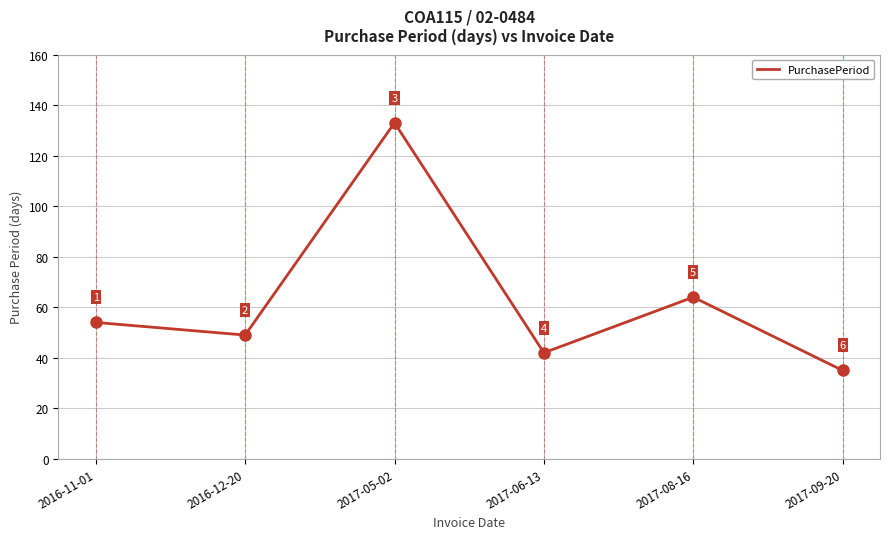

Reading left to right, extract all data points from this chart.

2016-11-01=54	2016-12-20=49	2017-05-02=133	2017-06-13=42	2017-08-16=64	2017-09-20=35